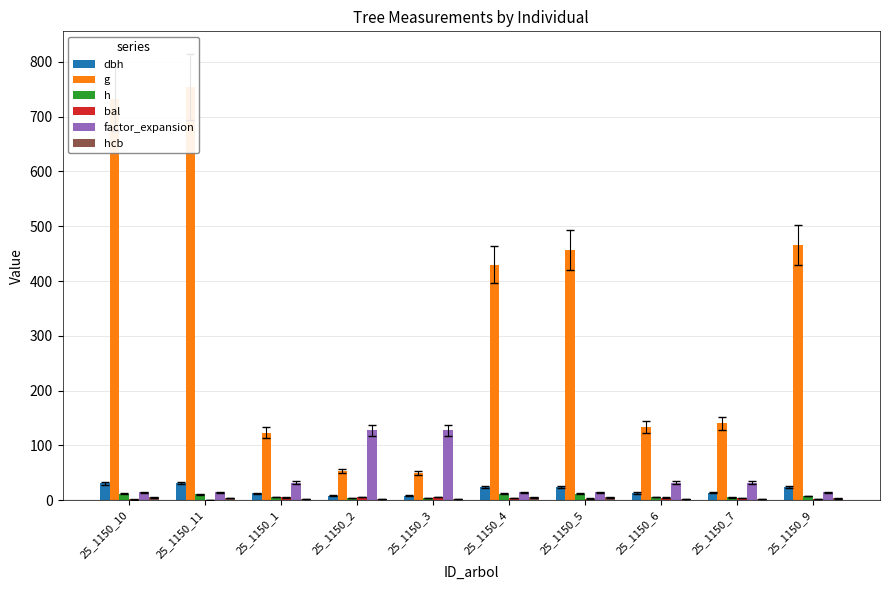

Where does the factor_expansion series first go above 31?

25_1150_1